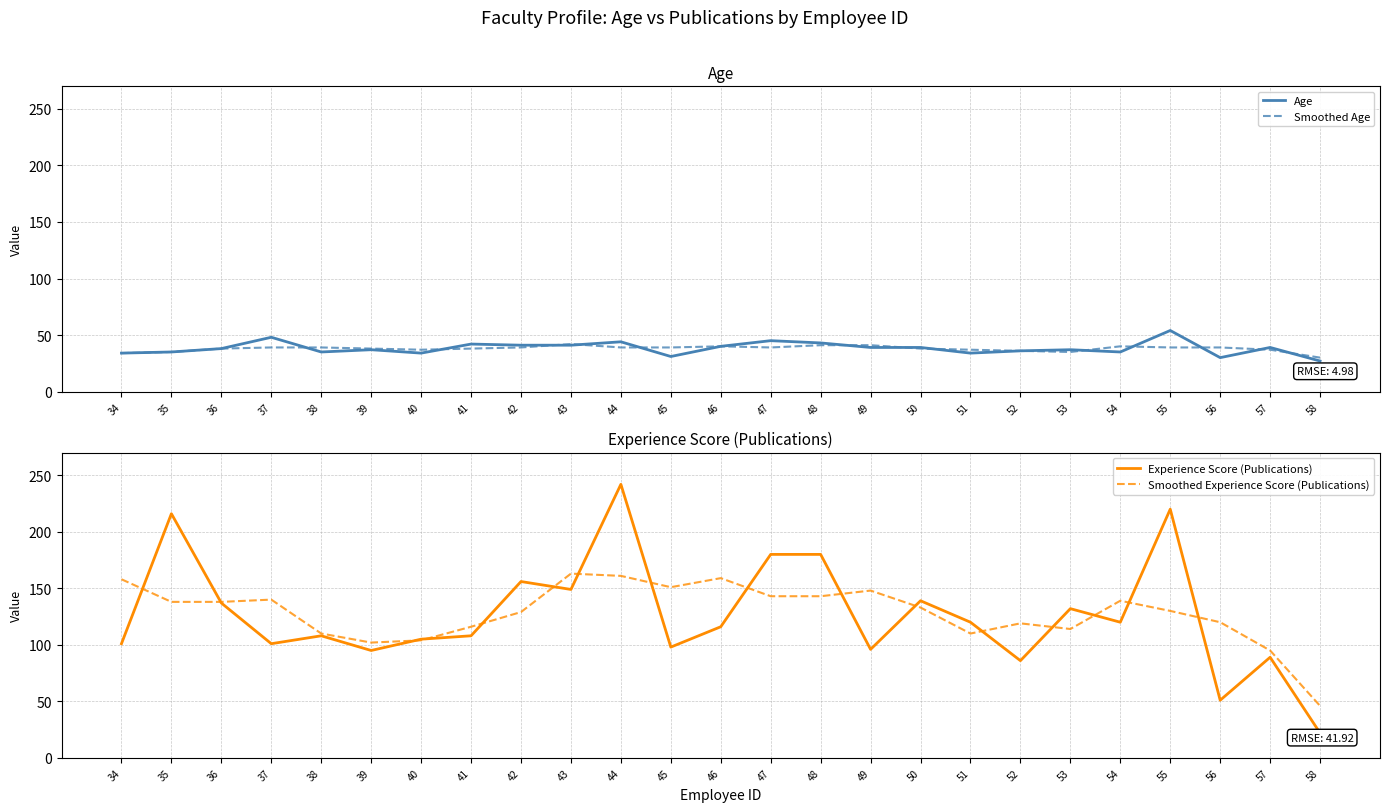

The value of Age at 38 is 35. True or false?

True